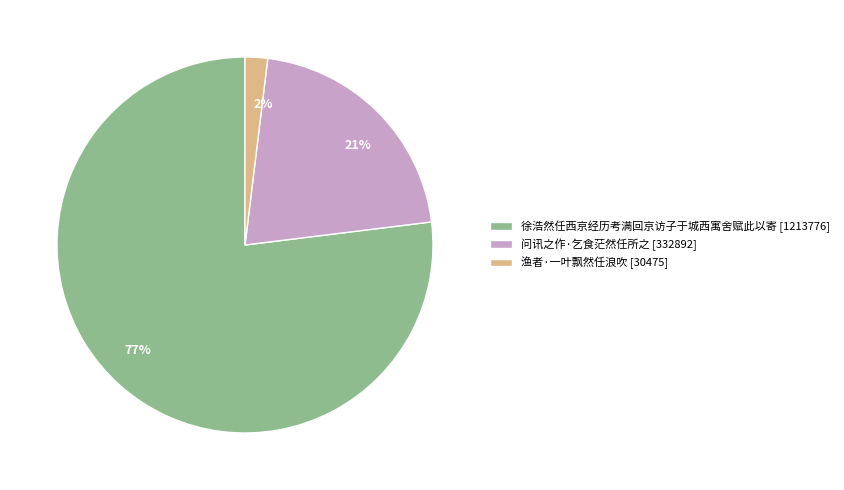

Do 21% and 2% together represent more than half of the pie?

No